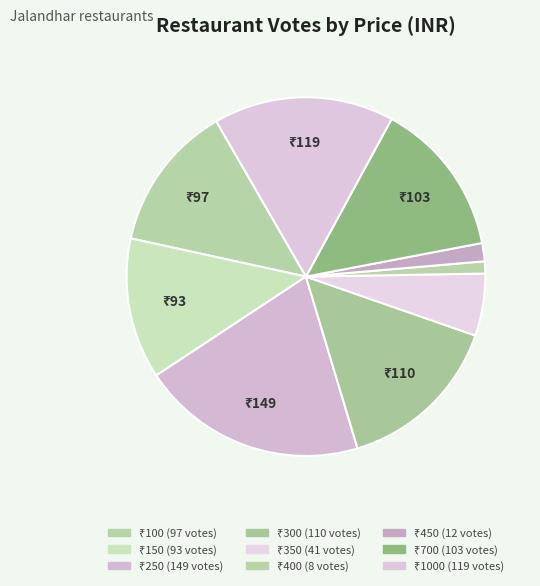

Count the number of slices in the pie.

9